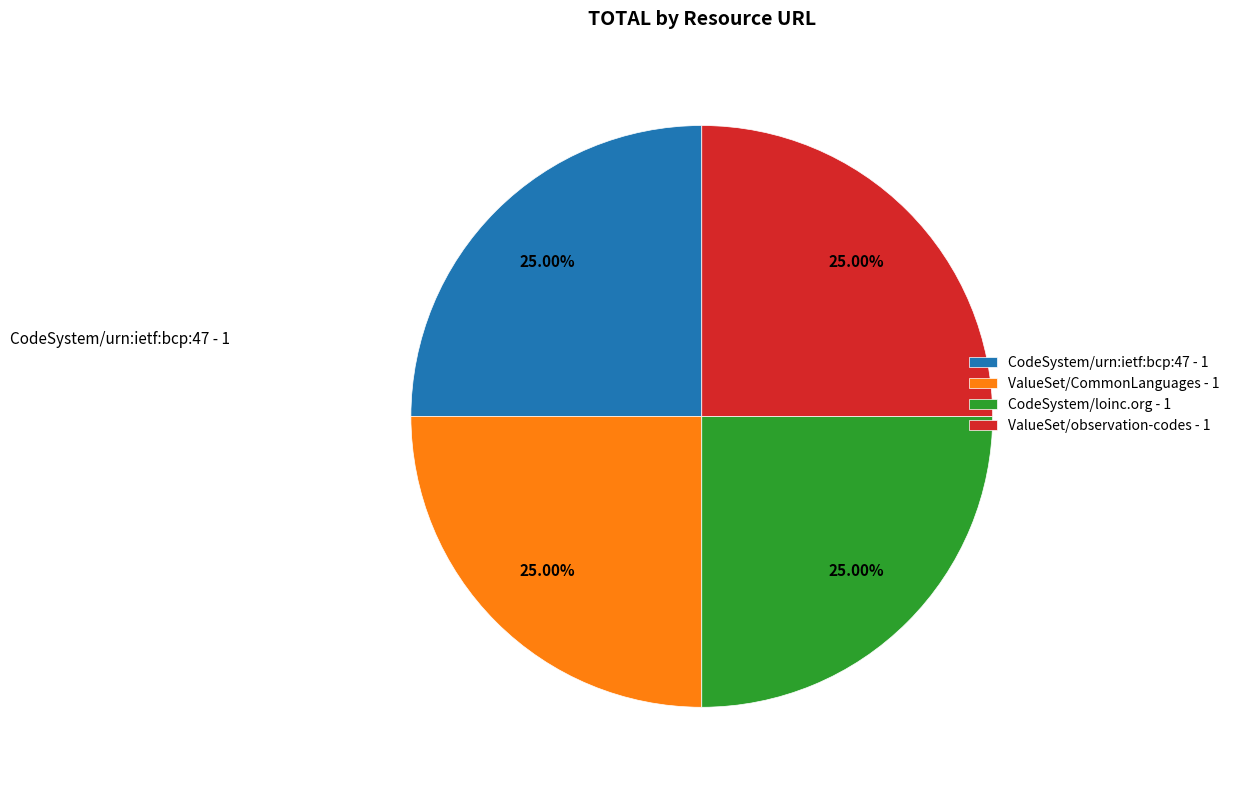

Does any single category account for the majority?

No